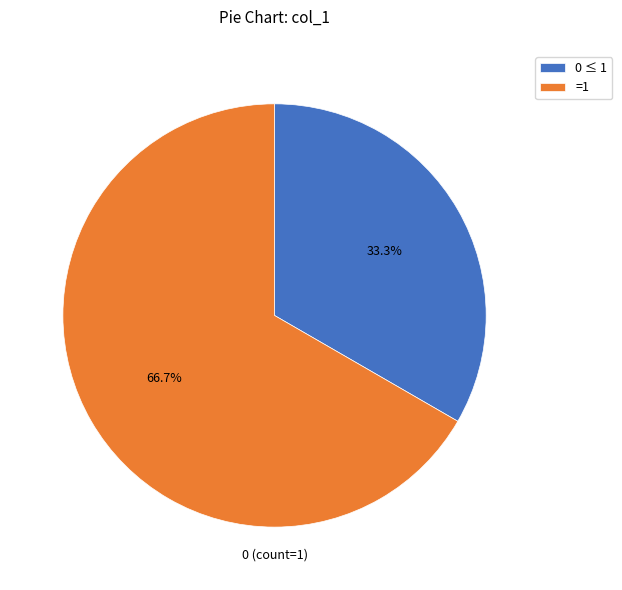

Count the number of slices in the pie.

2